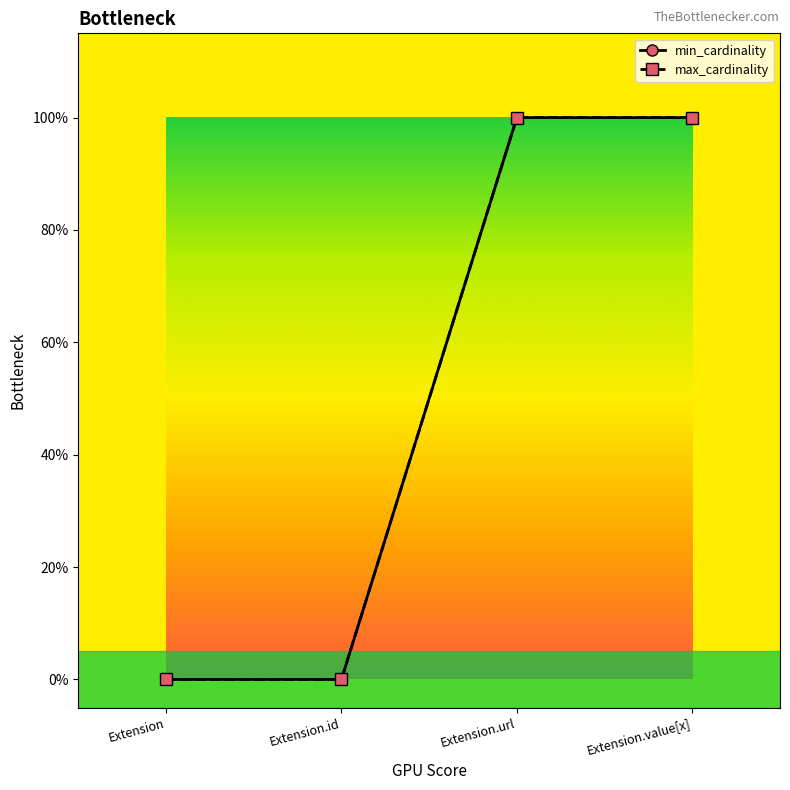

What is the sum of all max_cardinality values?

2